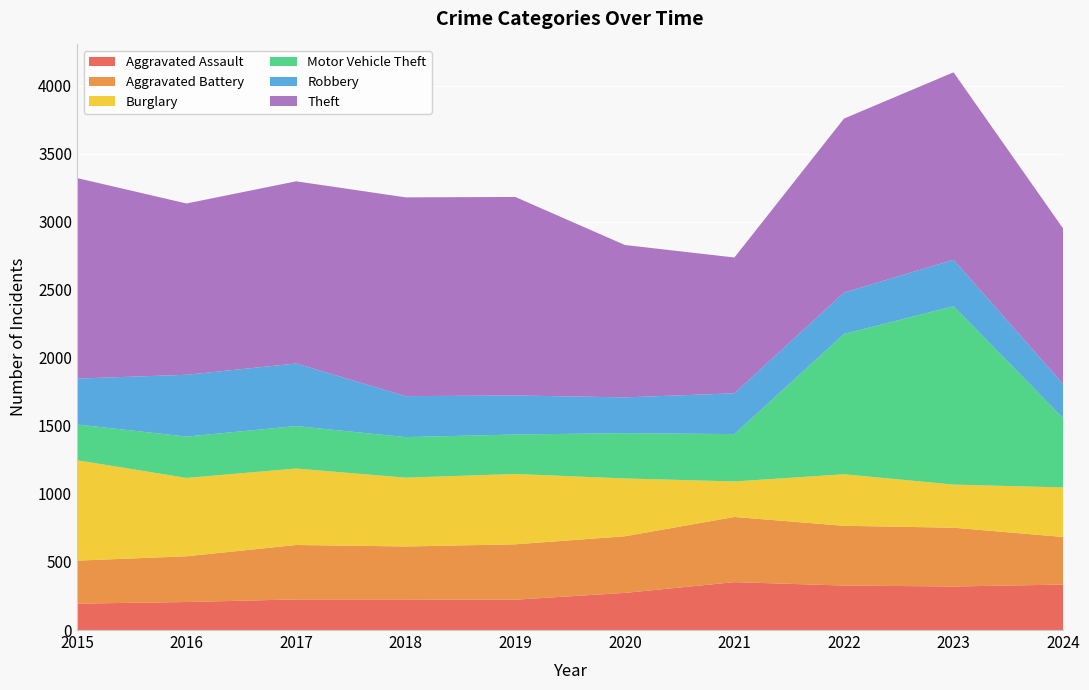

Reading left to right, what are all the values shown in this chart?

Aggravated Assault: 194	206	225	225	223	273	352	327	320	334
Aggravated Battery: 316	336	400	389	407	416	479	439	432	350
Burglary: 738	576	562	506	517	425	261	379	317	364
Motor Vehicle Theft: 263	304	312	298	290	333	348	1031	1311	510
Robbery: 337	454	460	301	287	263	300	304	341	250
Theft: 1474	1259	1339	1461	1459	1120	998	1279	1378	1143